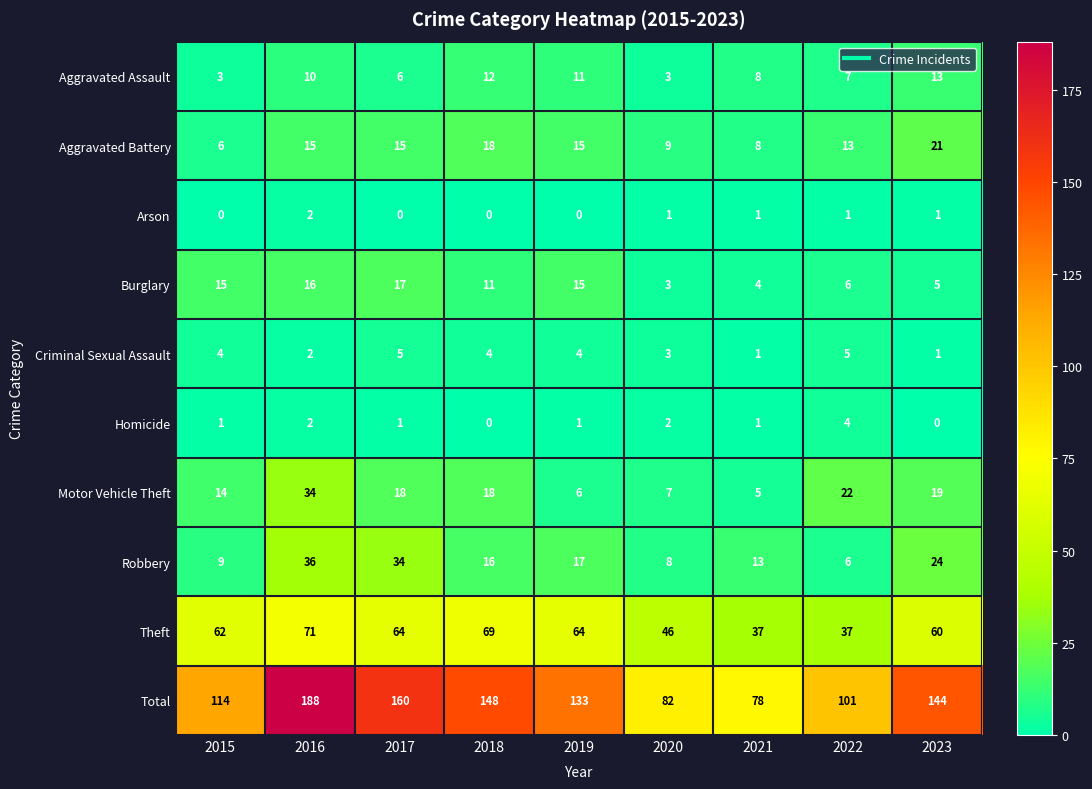

Where is Motor Vehicle Theft nearest to the value 19?

2023